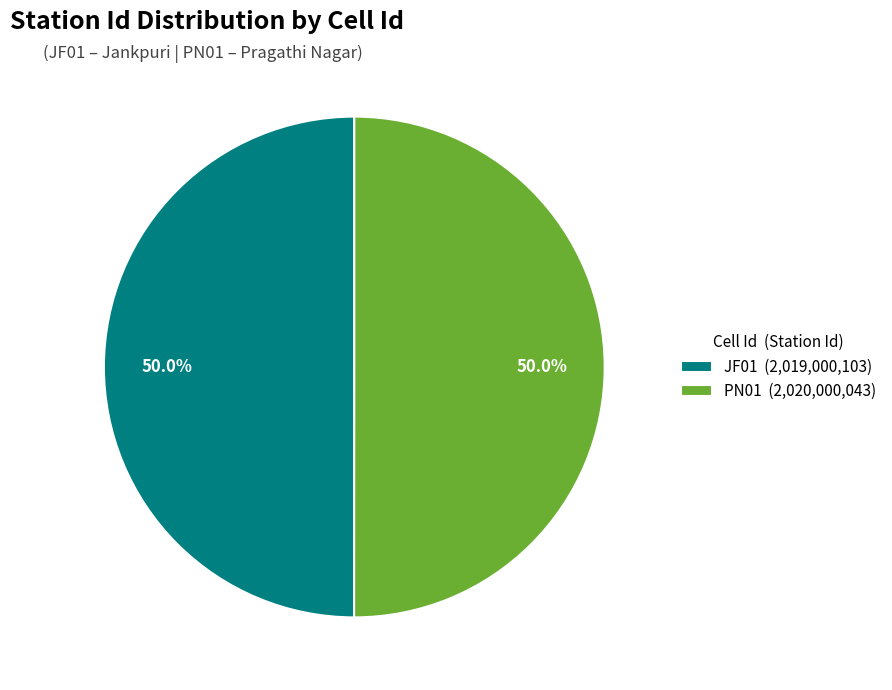

Combined, do PN01 and JF01 account for over 50%?

Yes